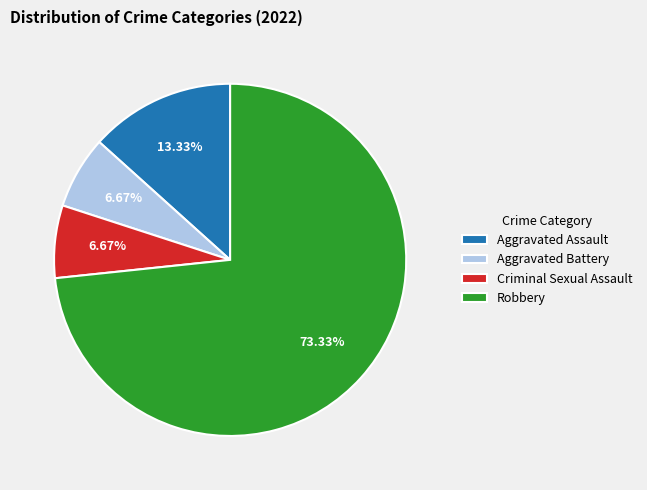

Is there any slice that represents more than half of the pie?

Yes